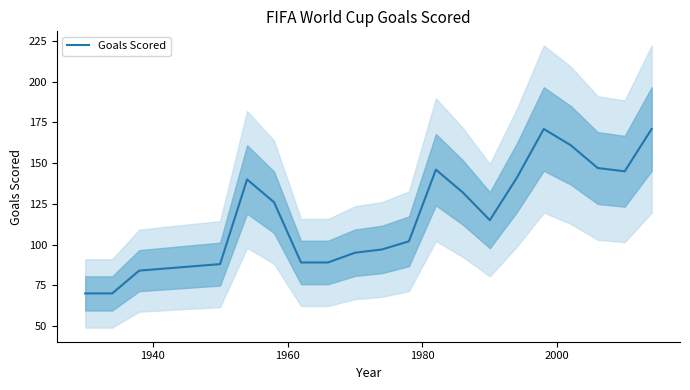

What is the maximum value for Goals Scored?

171